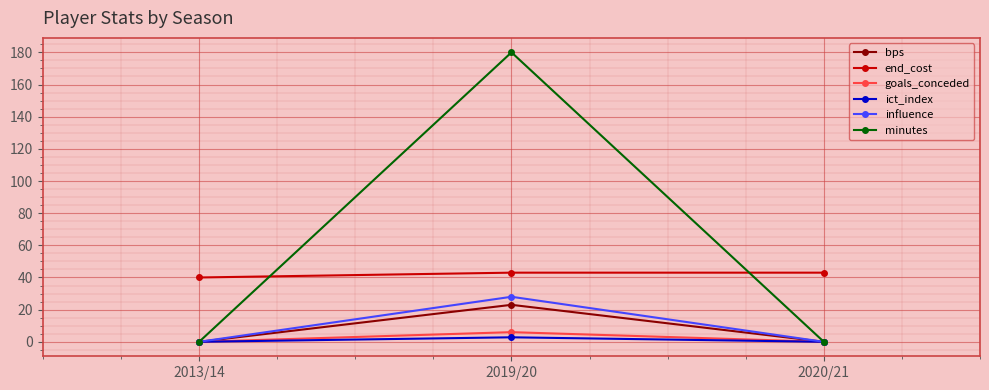

What is the greatest value displayed?

180.0